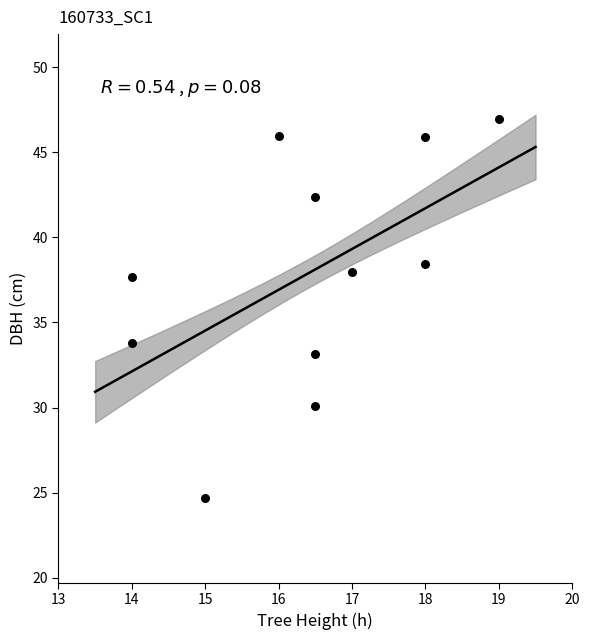

What Y value in the scatter plot is closest to 35?

33.8